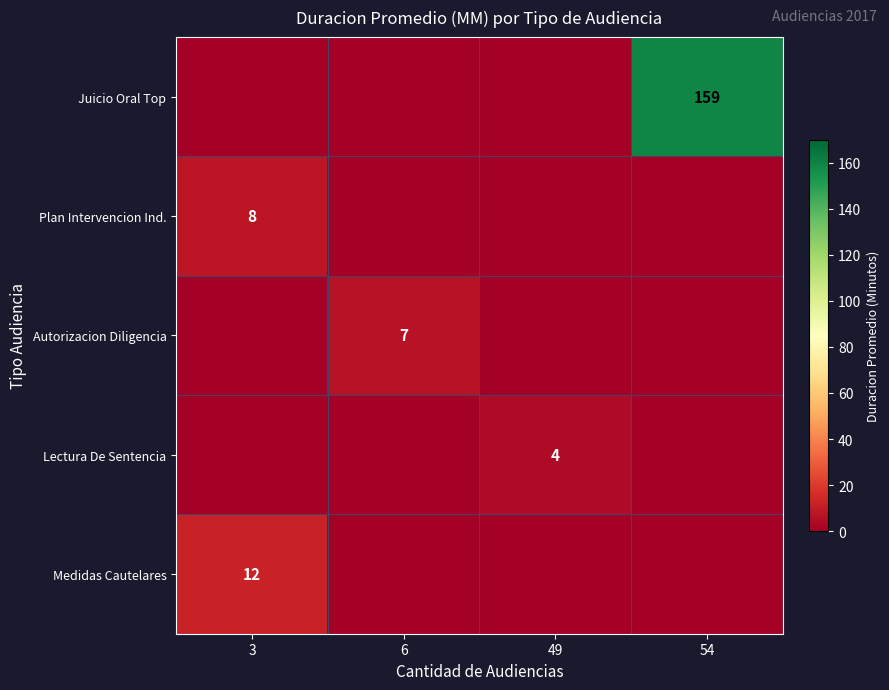

True or false: Lectura De Sentencia has a value of 7 at 49.

False